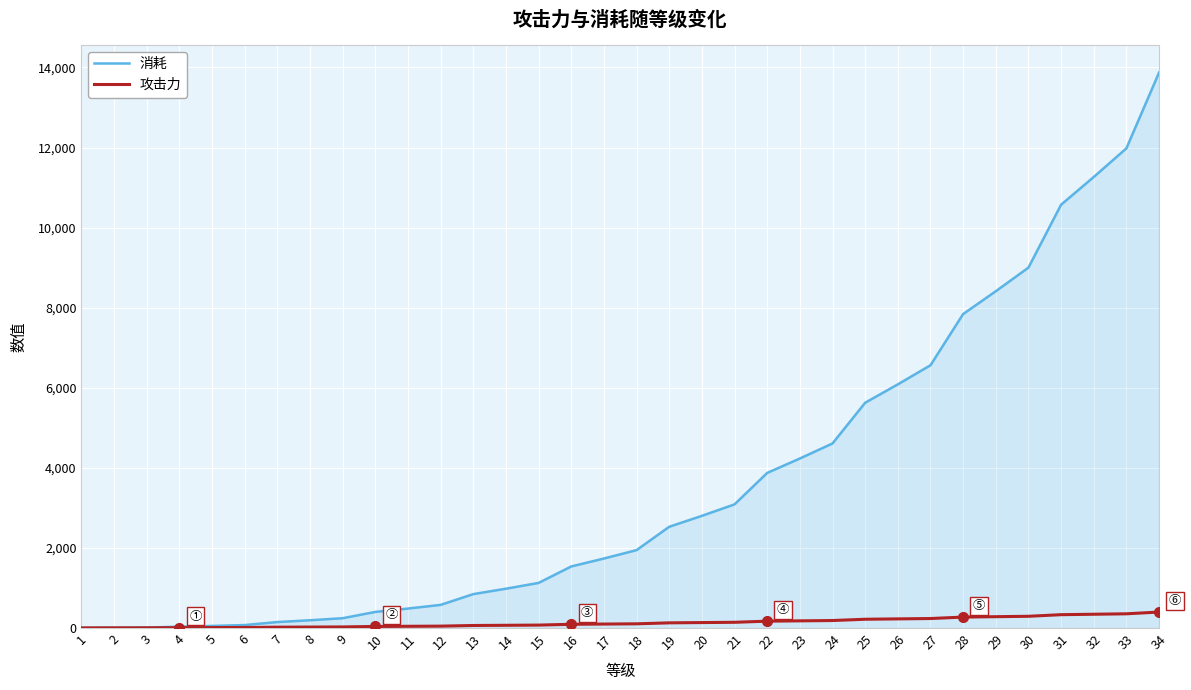

The value of 消耗 at 18 is 2762. True or false?

False